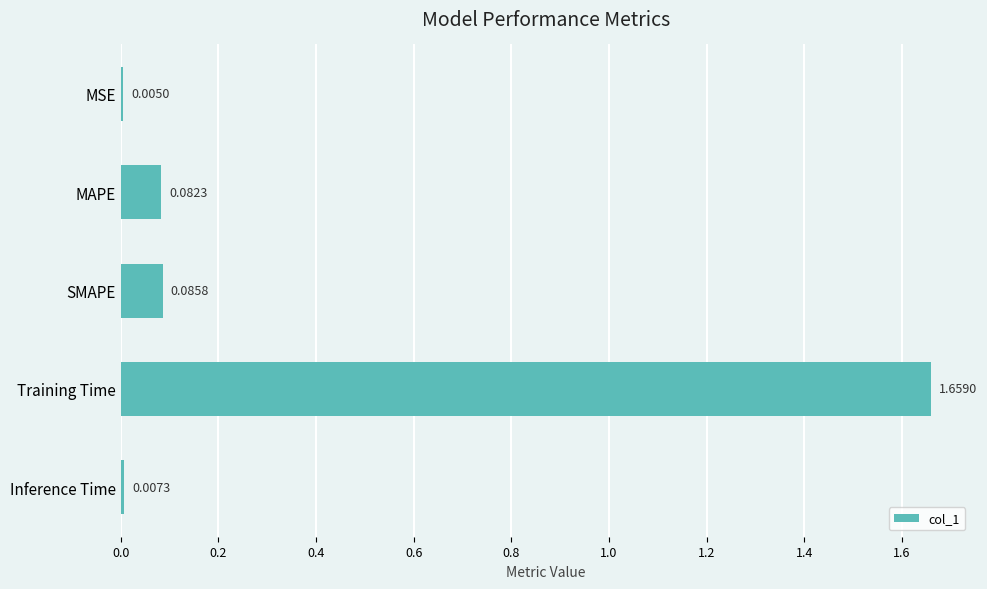

Which has a higher value, SMAPE or Inference Time?

SMAPE